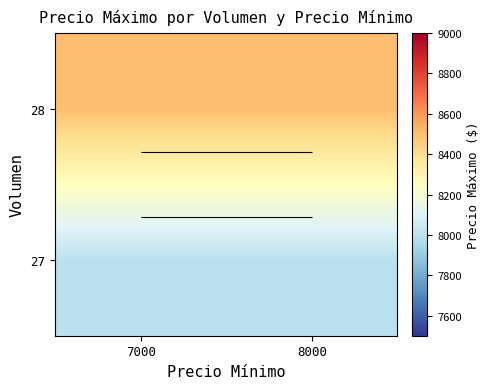

What is the average value of the 28 series?

8500